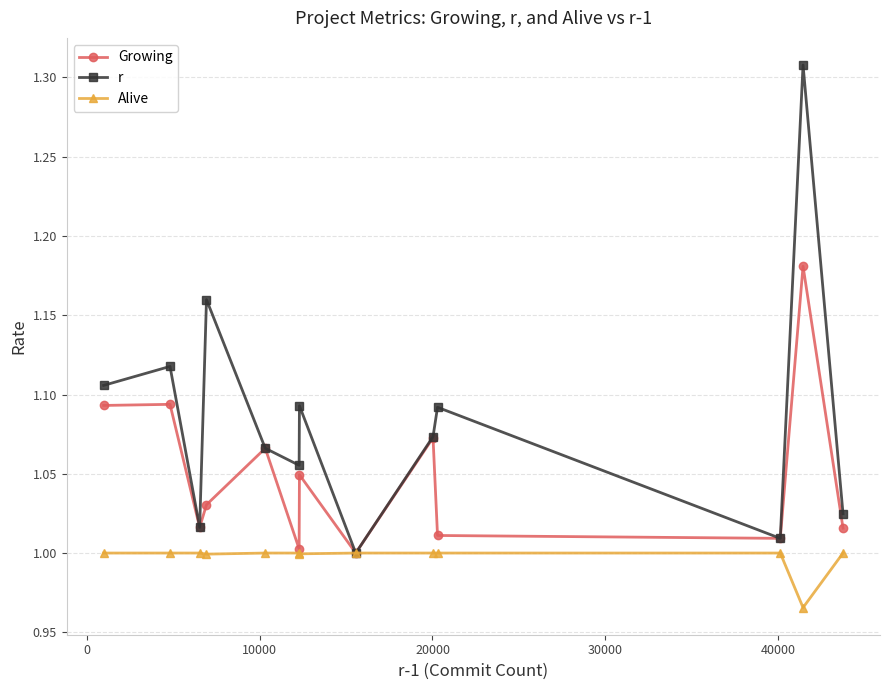

Which series has the widest spread of values?

r